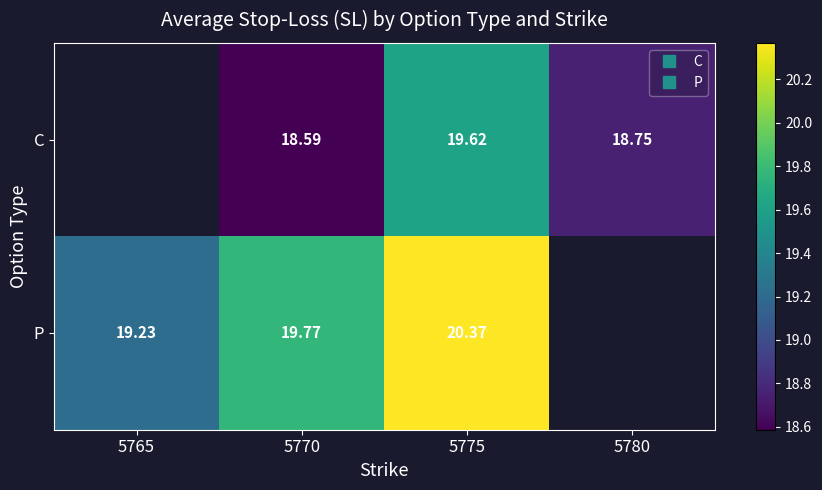

How many distinct data groups are displayed?

2